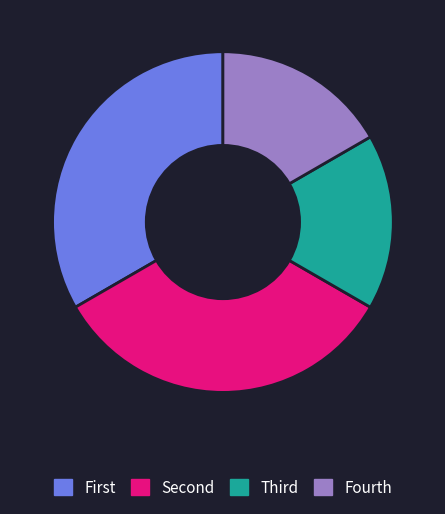

True or false: Fourth accounts for 17% of the total.

True